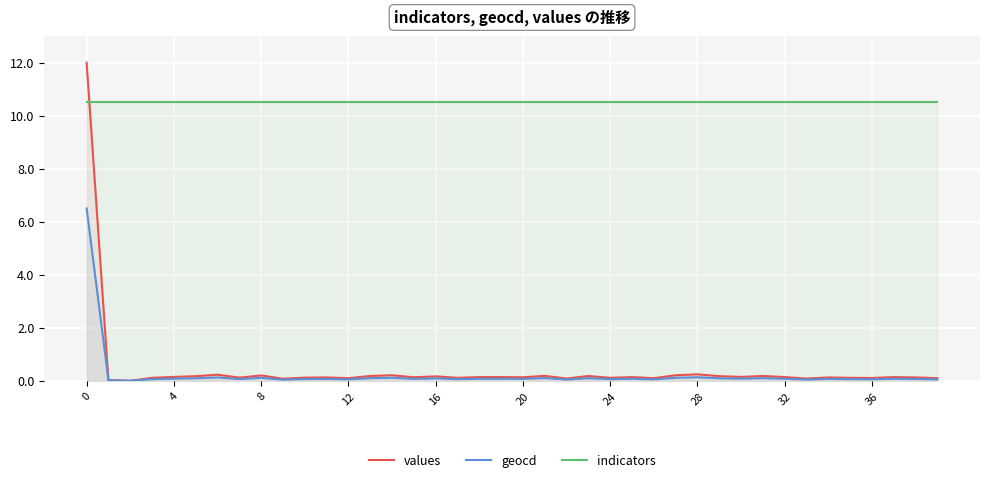

True or false: geocd has more than 0 interior local peaks.

True